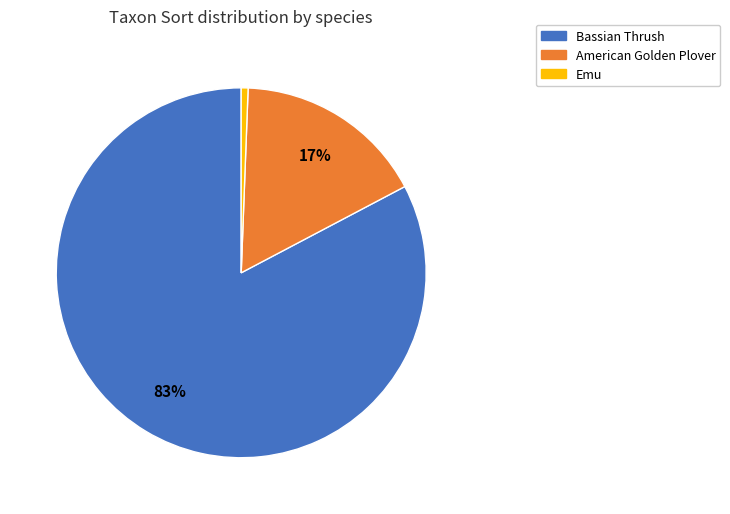

What is the largest slice in the pie chart?

Bassian Thrush